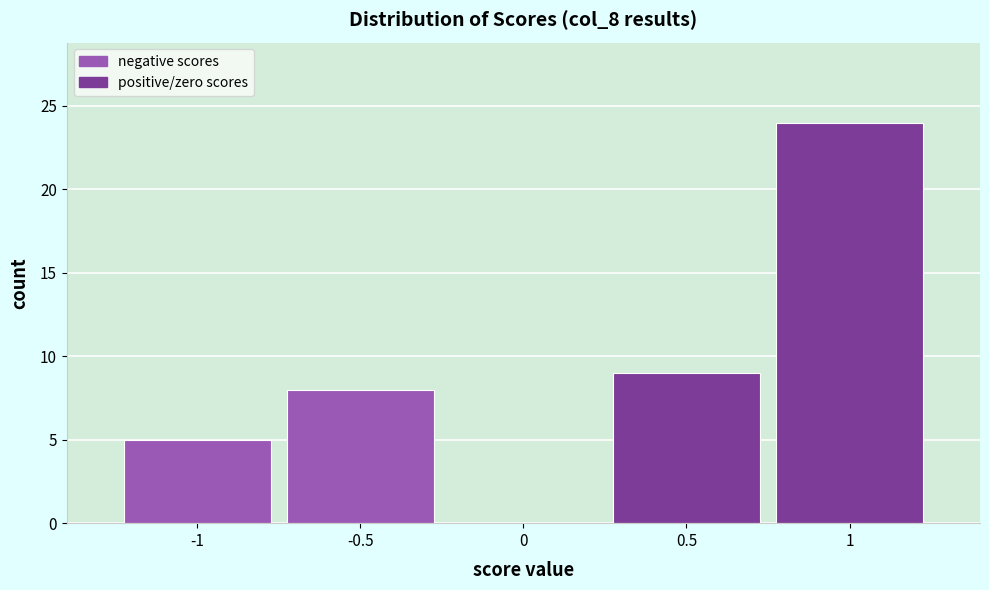

Reading left to right, list every bar in this chart as the range it spans on the x-axis followed by its height. The values are not printed on the chart, so give them approximately, as read against the axis.

-1.25 to -0.75: 5
-0.75 to -0.25: 8
-0.25 to 0.25: 0
0.25 to 0.75: 9
0.75 to 1.25: 24